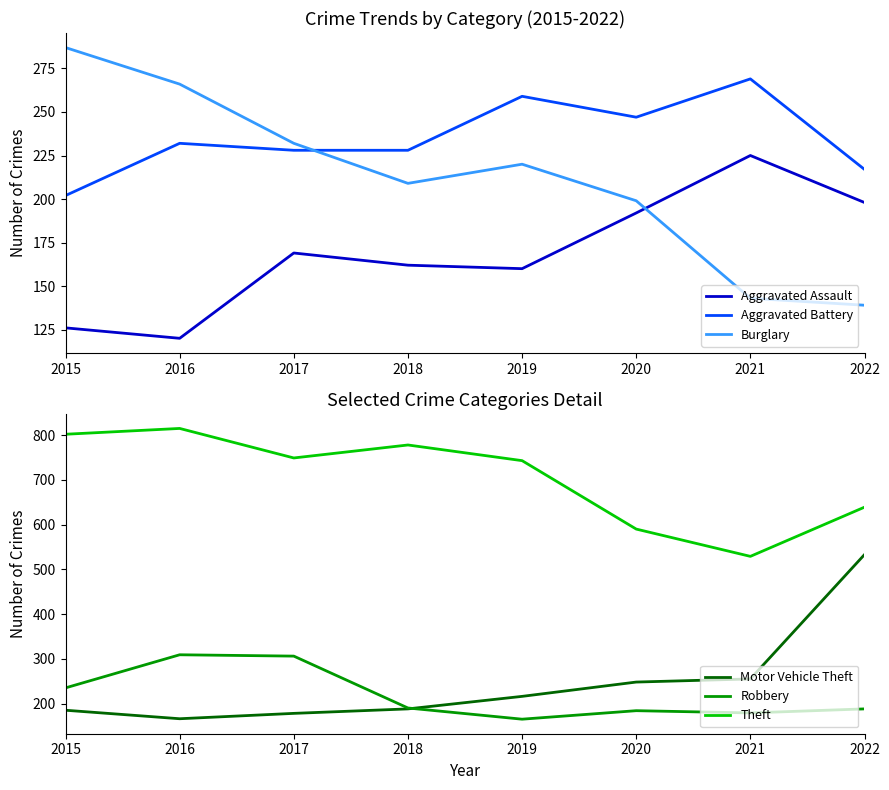

What are all the series names shown in the legend?

Aggravated Assault, Aggravated Battery, Burglary, Motor Vehicle Theft, Robbery, Theft